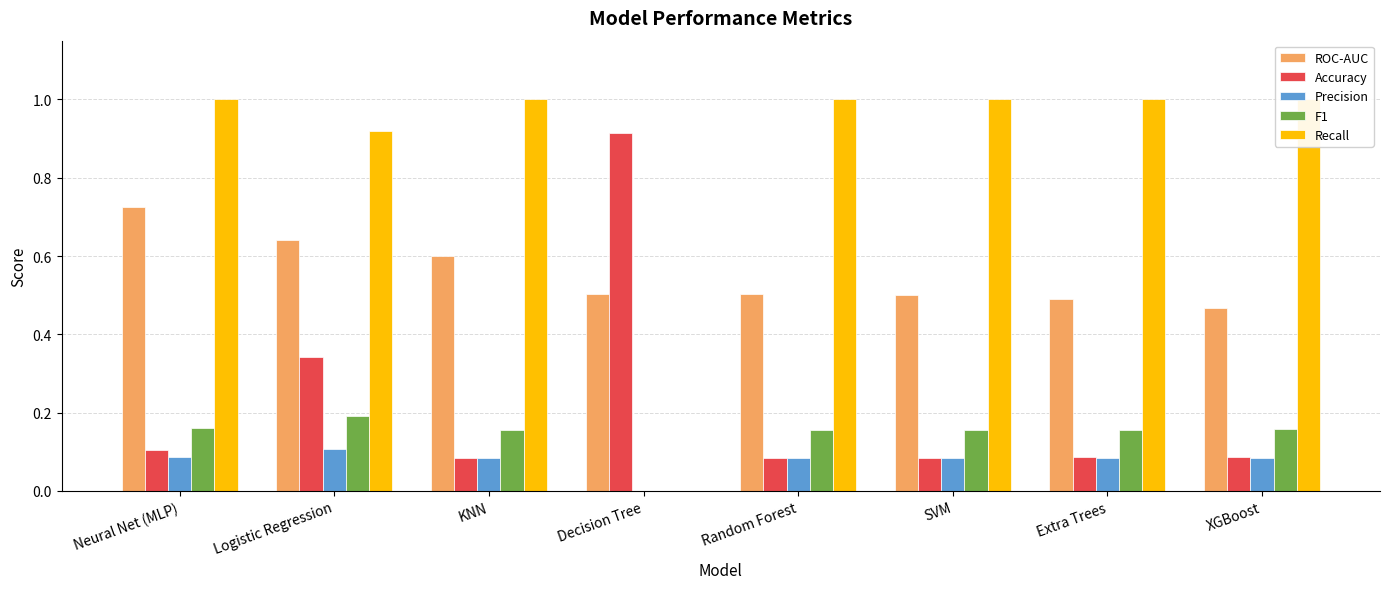

True or false: Accuracy has a value of 0.2 at Logistic Regression.

False